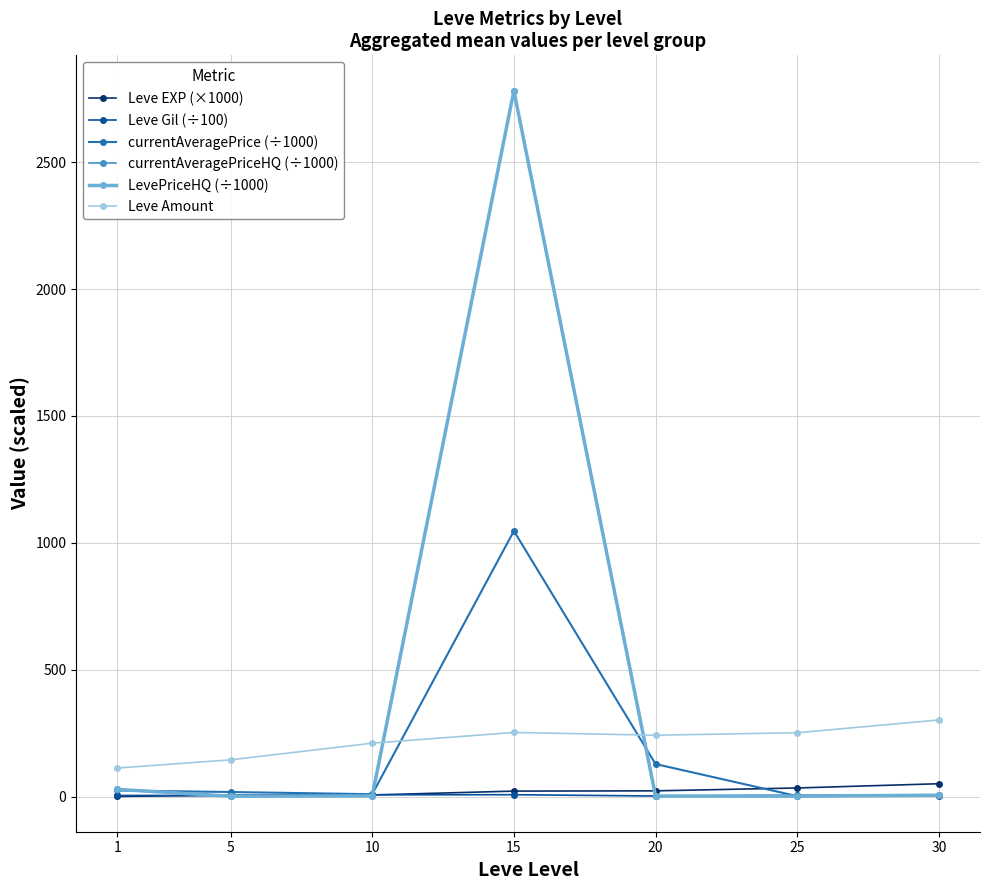

What is the value of the Leve Amount point at the 4th from the left?

253.3